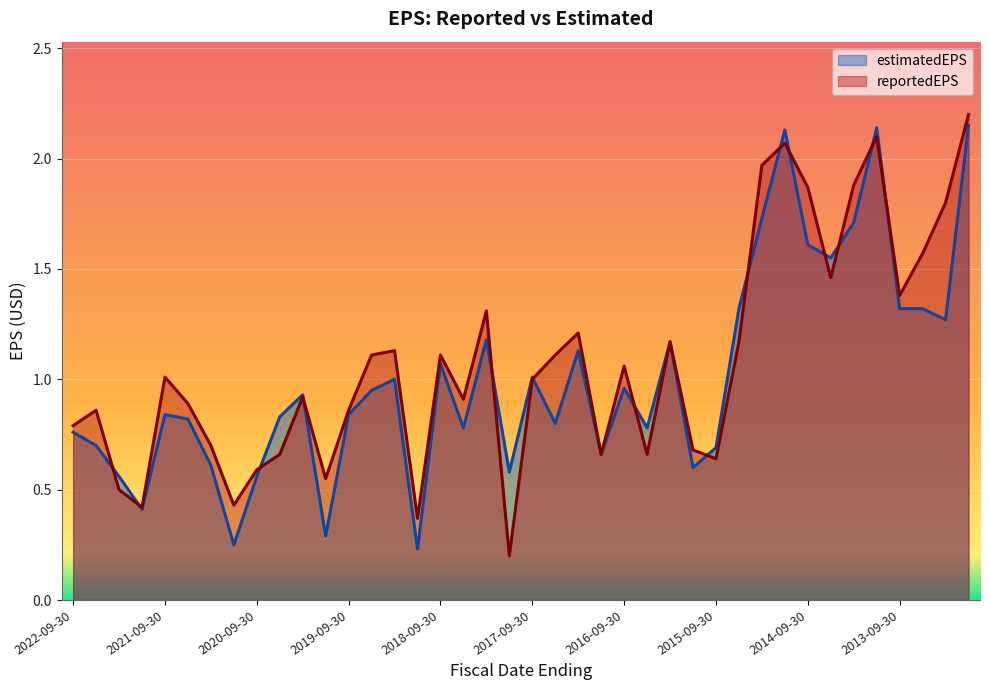

Where is reportedEPS nearest to the value 1?

2017-09-30